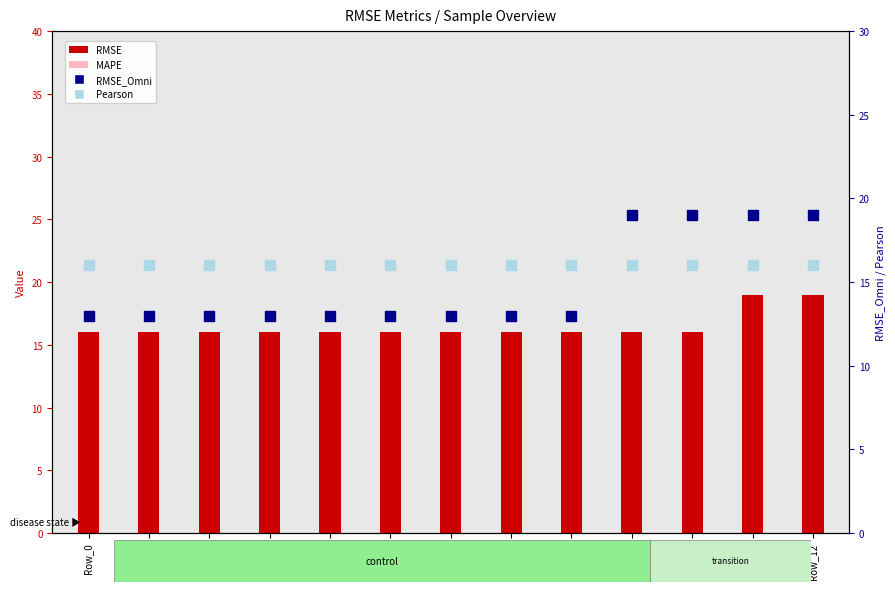

At how many categories does at least one series exceed 18?

4